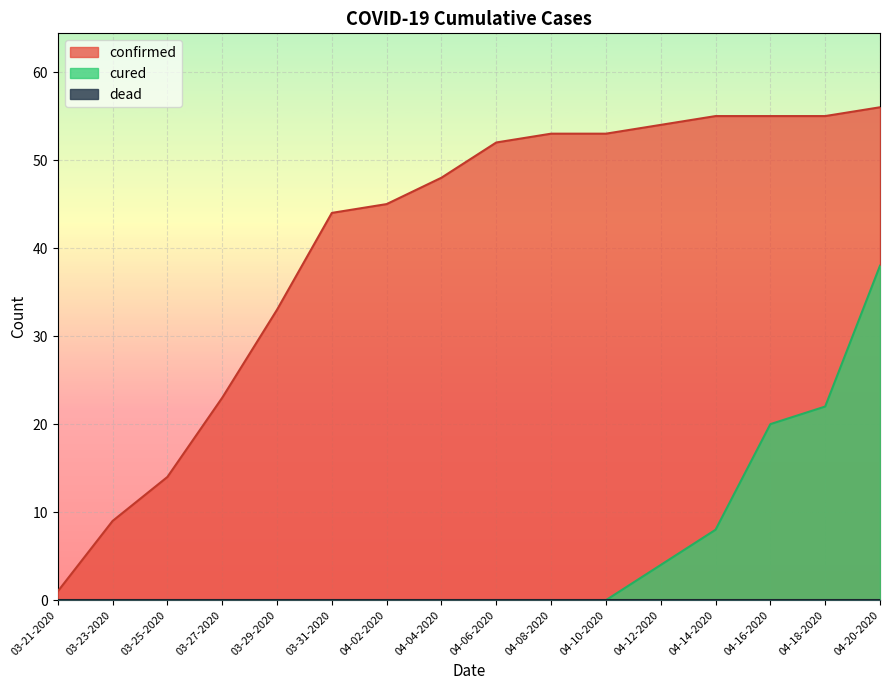

True or false: confirmed has a value of 24 at 04-18-2020.

False